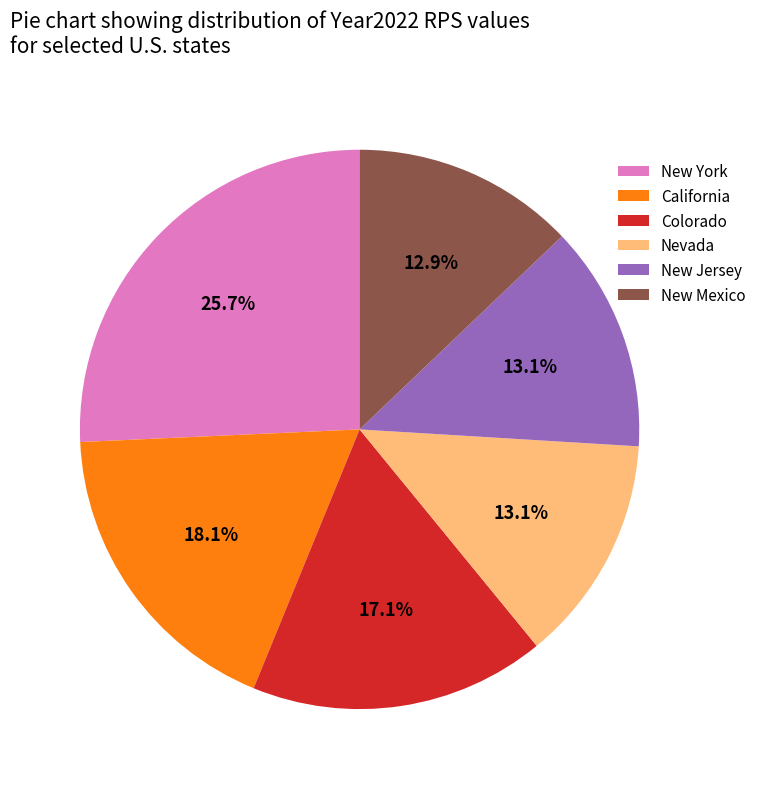

Do New Mexico and California together represent more than half of the pie?

No